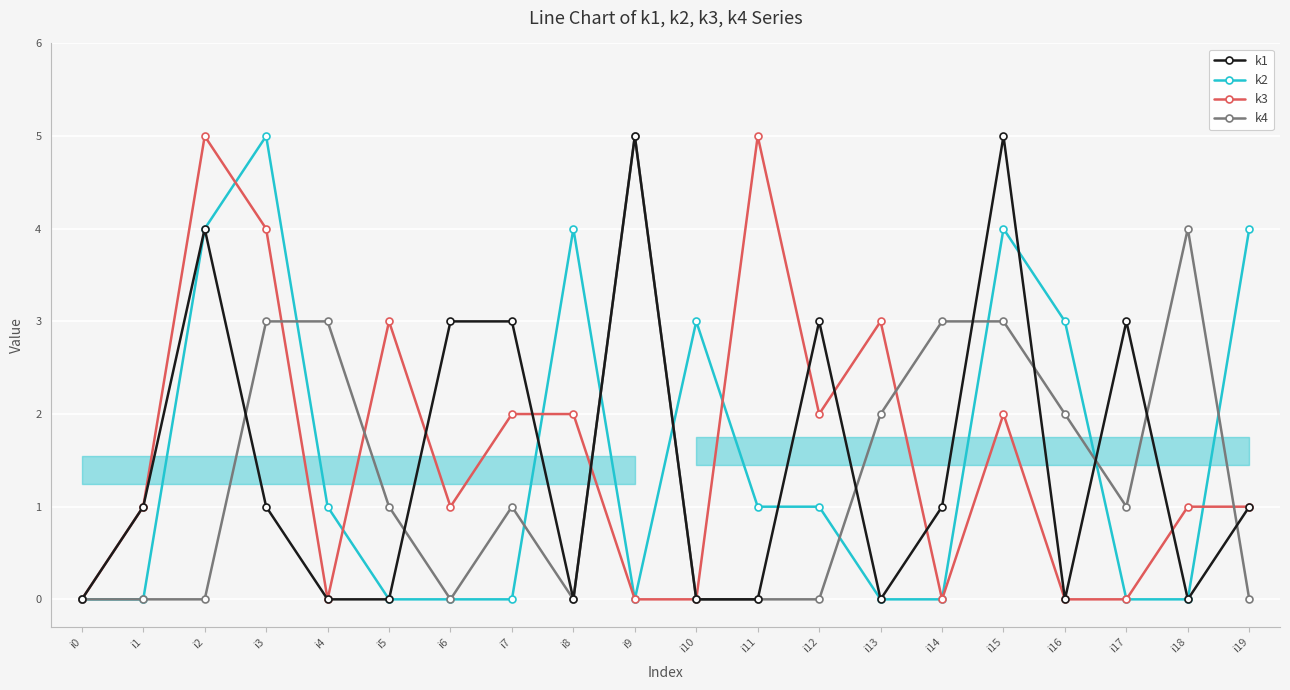

What is the difference between the highest and lowest values at i6?

3